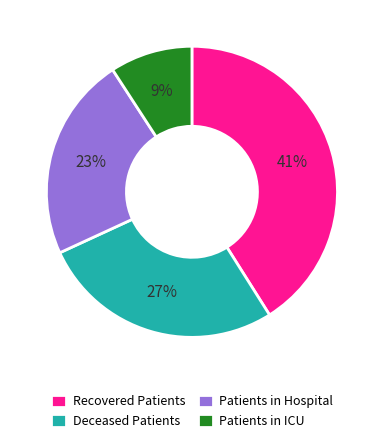

Count the number of slices in the pie.

4